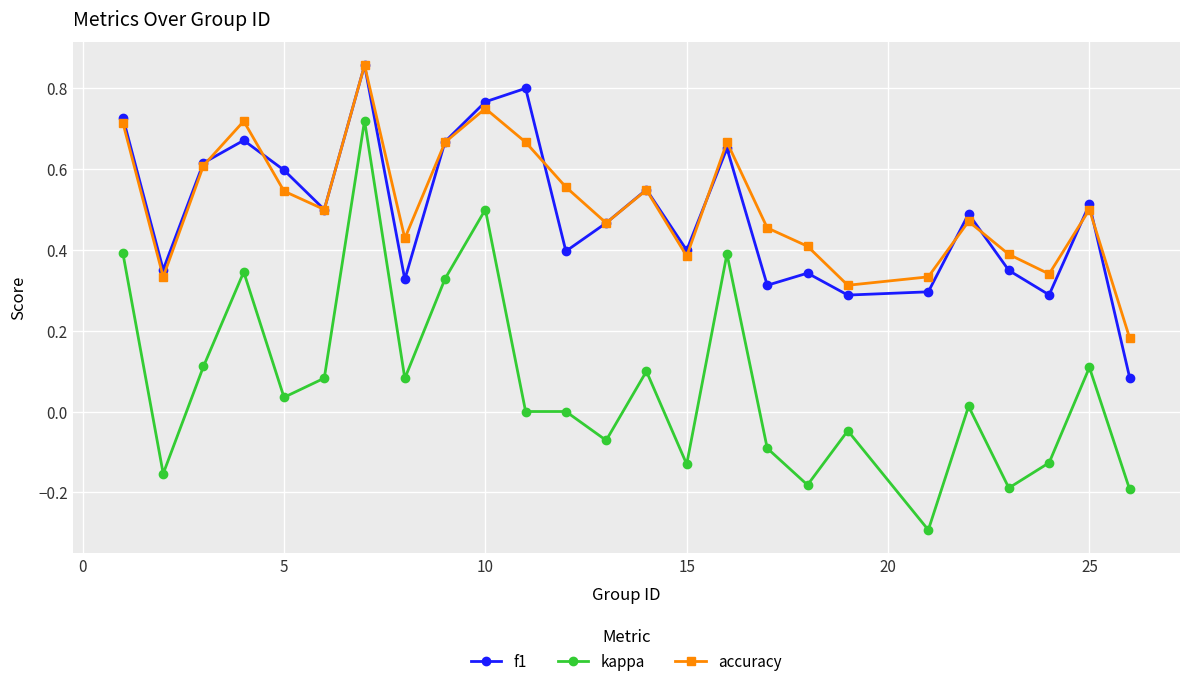

What is the minimum value for kappa?

-0.3